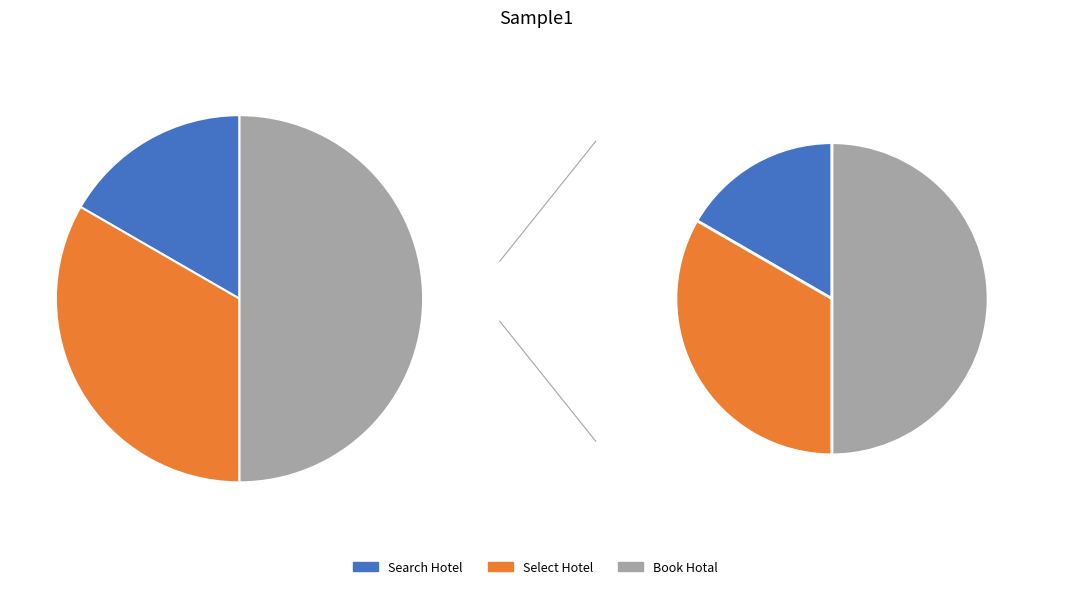

Rank the categories by value from lowest to highest.

Search Hotel, Select Hotel, Book Hotal